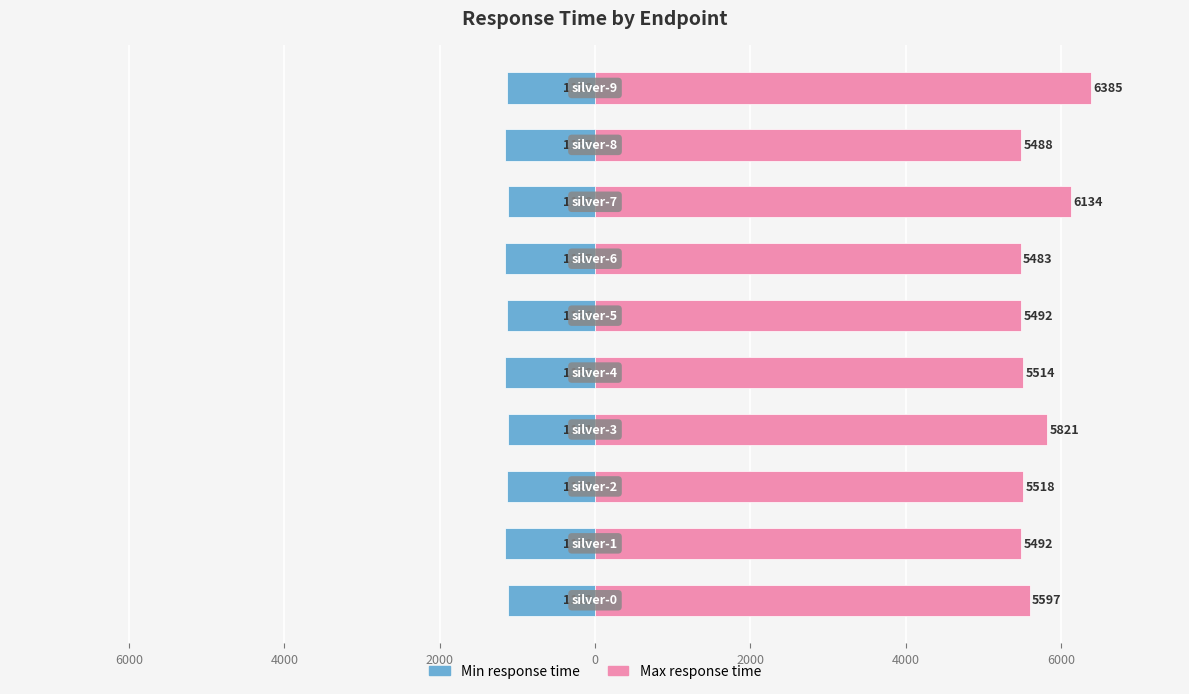

How many bars are there in each group?

2